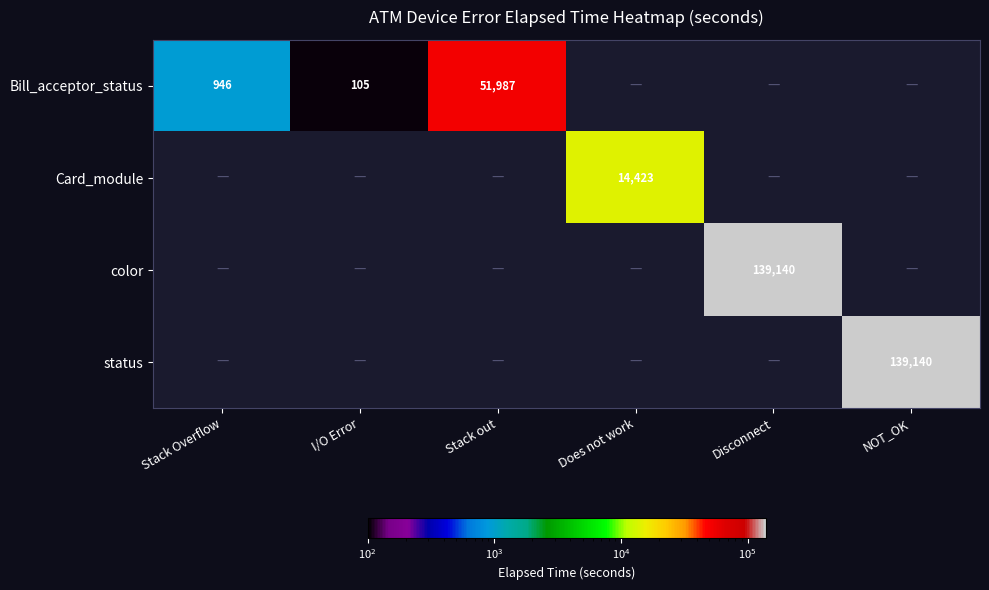

How many categories are shown in the chart?

6